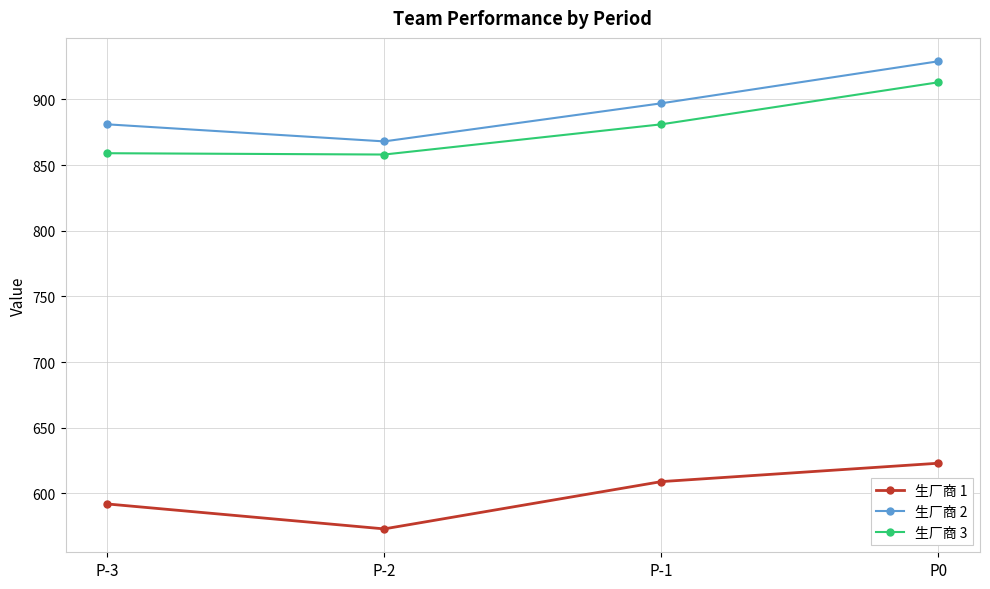

The value of 生厂商 3 at P0 is 352. True or false?

False